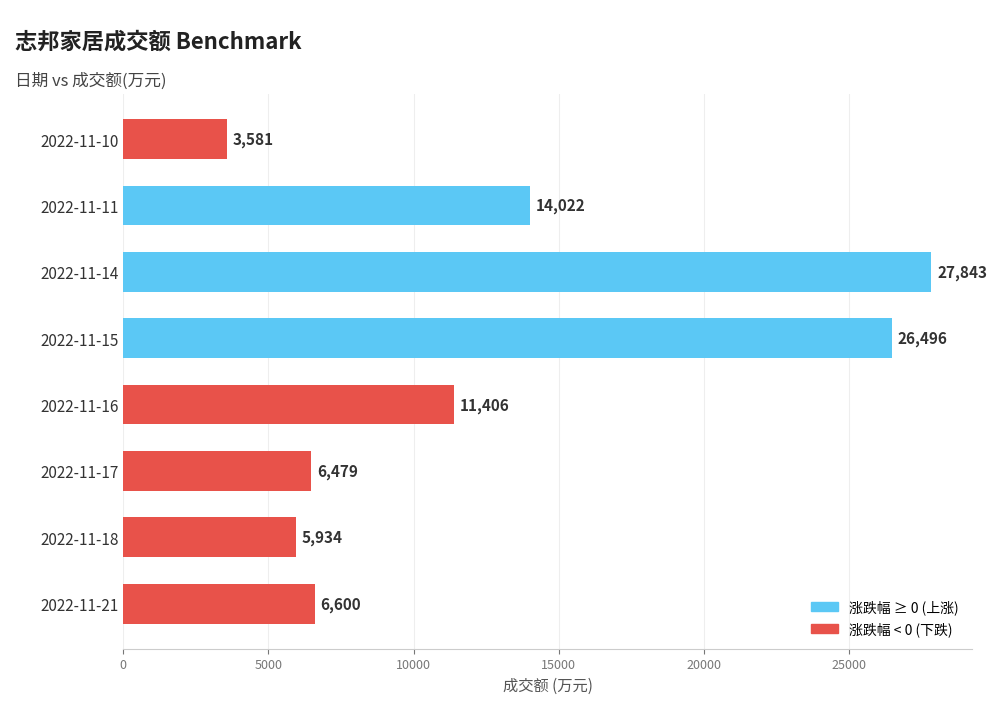

Are the bars horizontal?

Yes